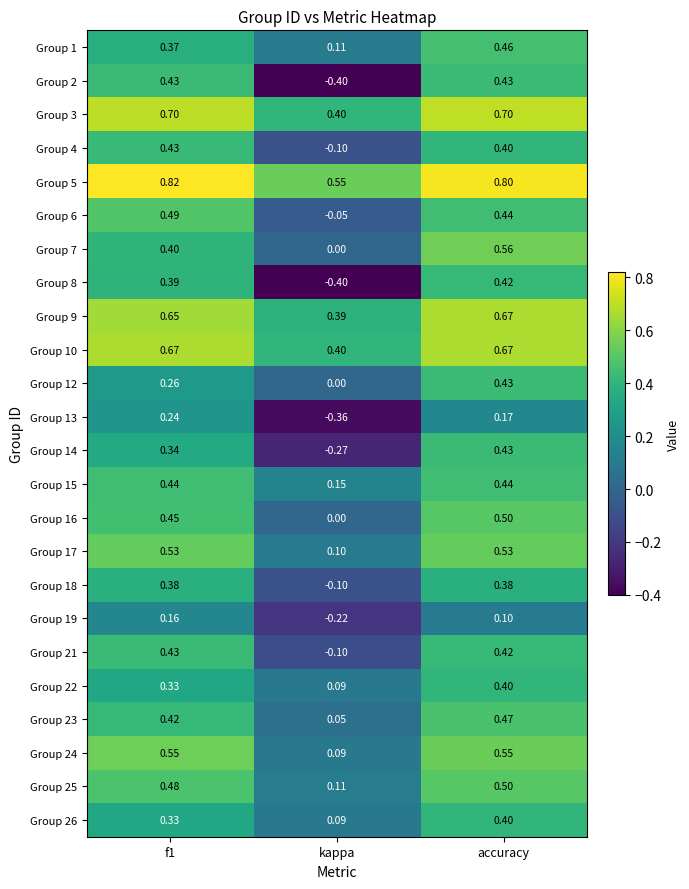

At how many categories does at least one series exceed 0?

3